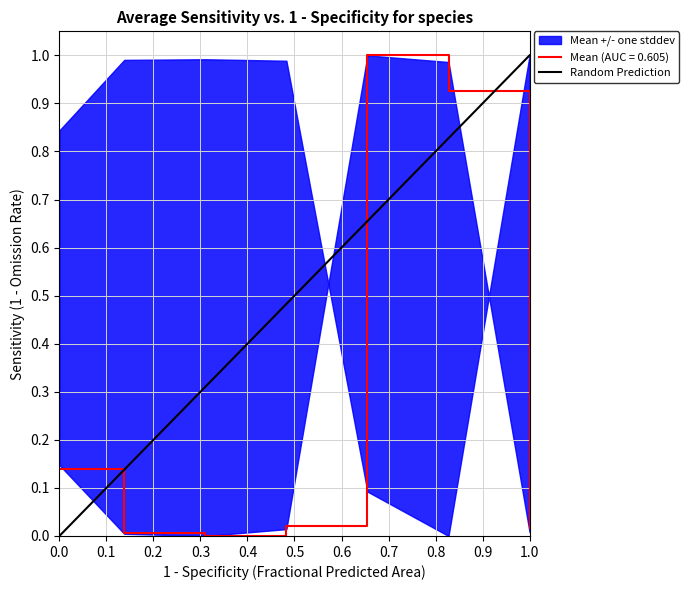

What is the maximum value for Mean (AUC = 0.605)?

1.0